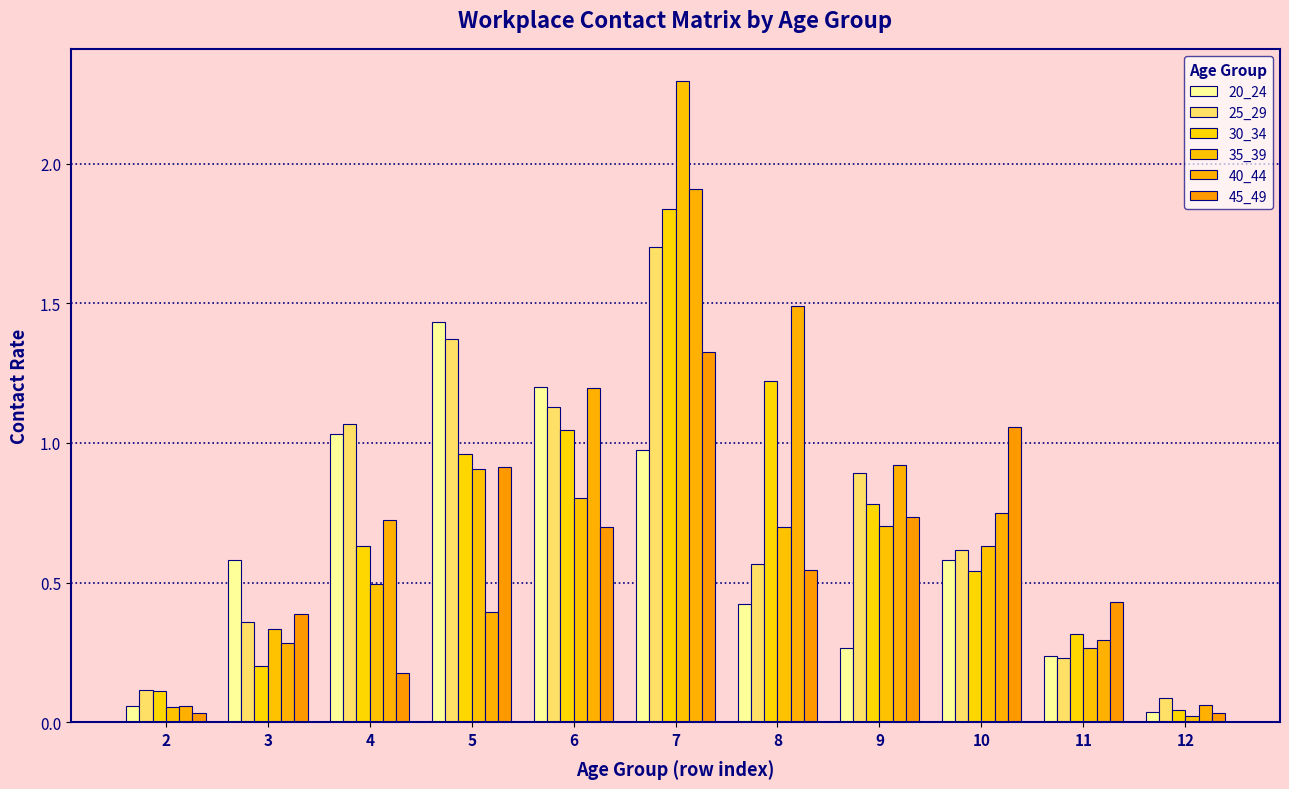

Is the value of 40_44 at 9 greater than the value of 30_34 at 4?

Yes